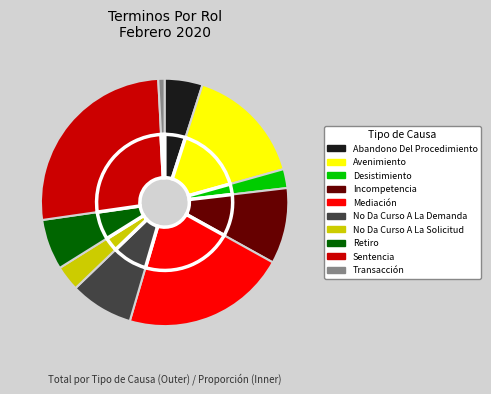

What is the smallest slice in the pie chart?

Transacción